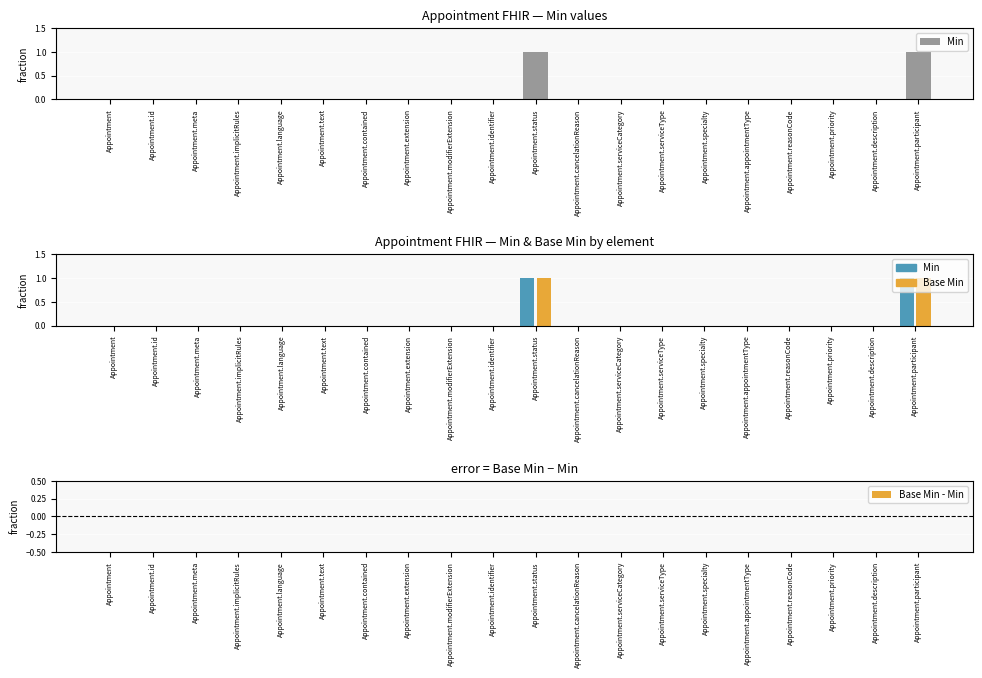

Which category has the highest value across all series?

Appointment.status